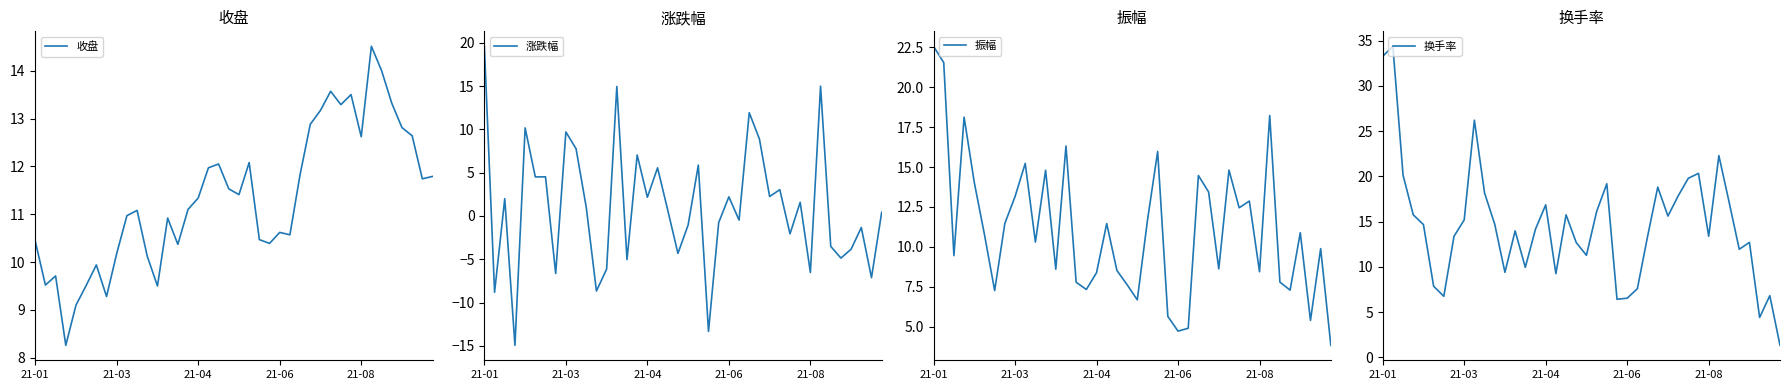

Which has a higher value, 37 or 7?

37